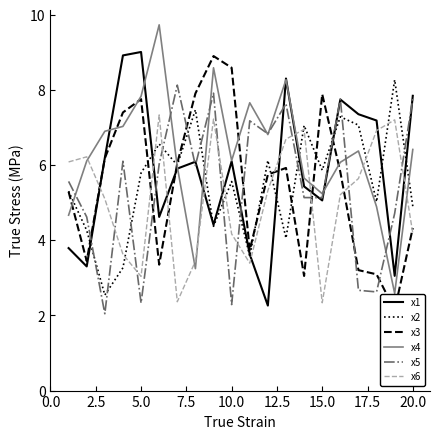

How many data points in x5 are less than 5?

7